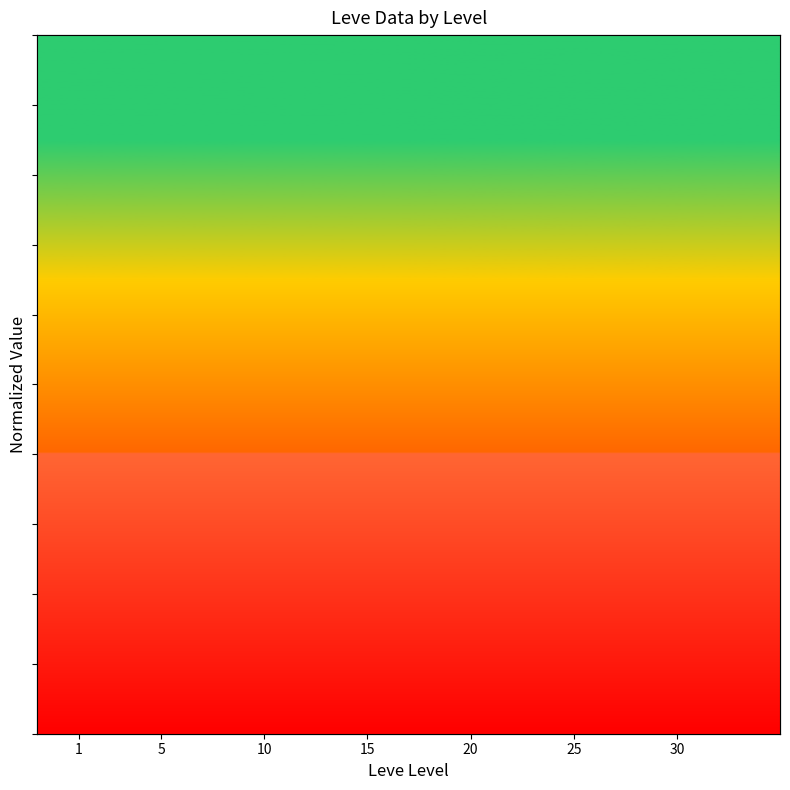

Reading left to right, what are all the values shown in this chart?

Leve EXP: 1=3.3	5=9.3	10=25.0	15=48.1	20=46.2	25=77.8	30=100.0
Leve Gil: 1=34.4	5=54.6	10=61.5	15=73.2	20=78.0	25=100.0	30=97.3
Avg Price: 1=32.7	5=90.5	10=53.1	15=23.2	20=68.8	25=100.0	30=69.5